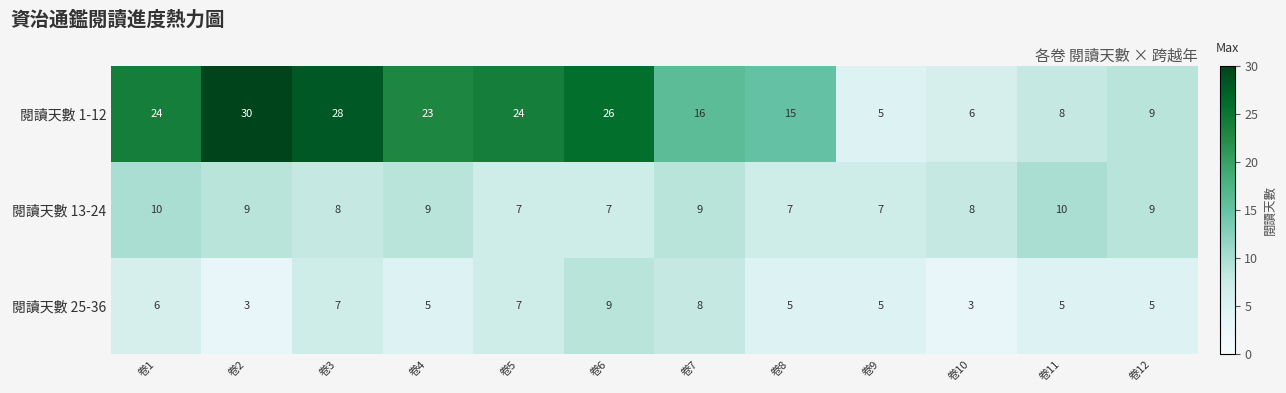

What is the smallest value displayed?

3